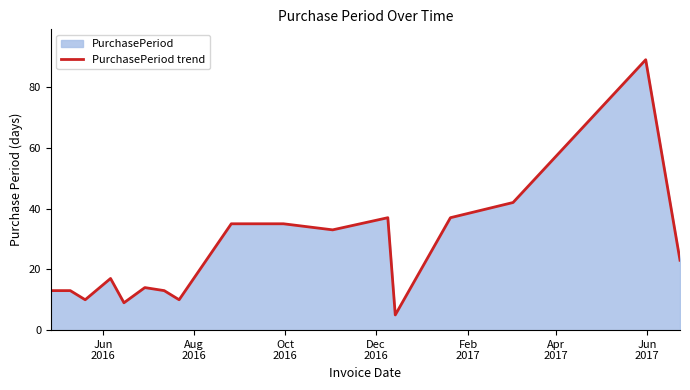

What is the difference between the maximum and minimum values?

84